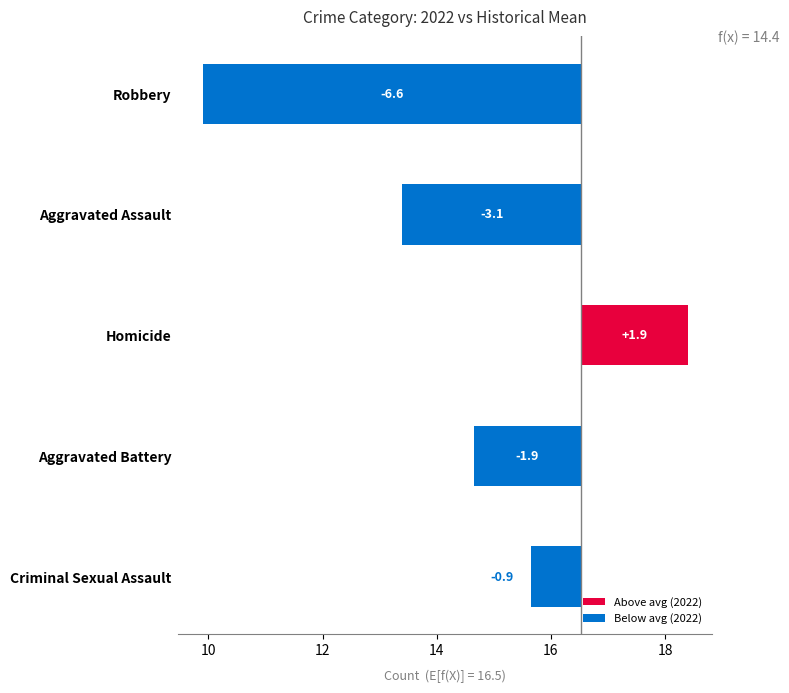

Reading left to right, what are all the values shown in this chart?

-6.6	-3.1	1.9	-1.9	-0.9